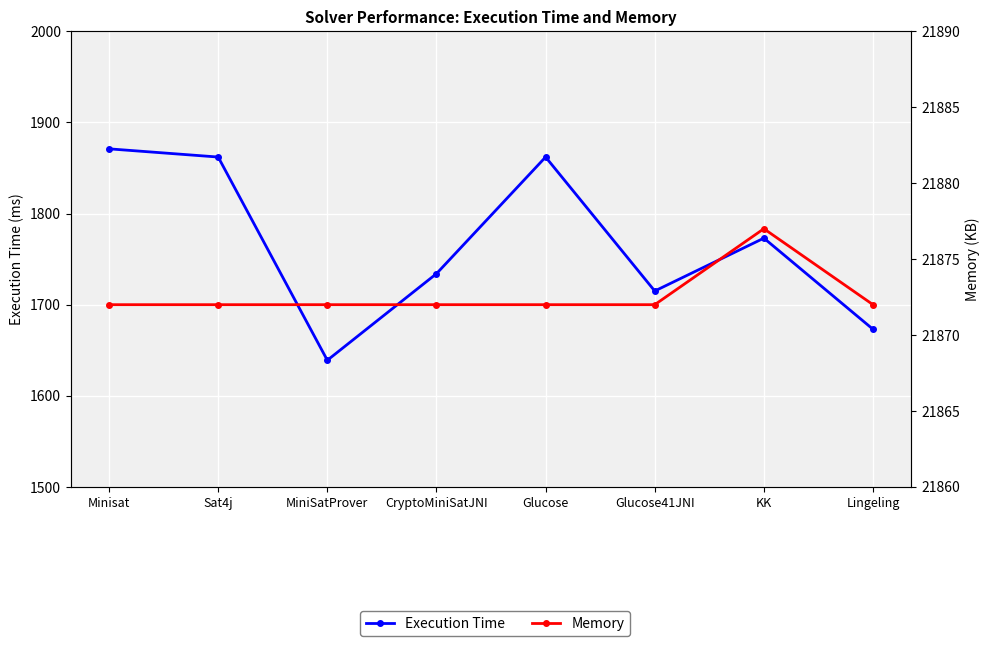

What position from the right is Lingeling?

1